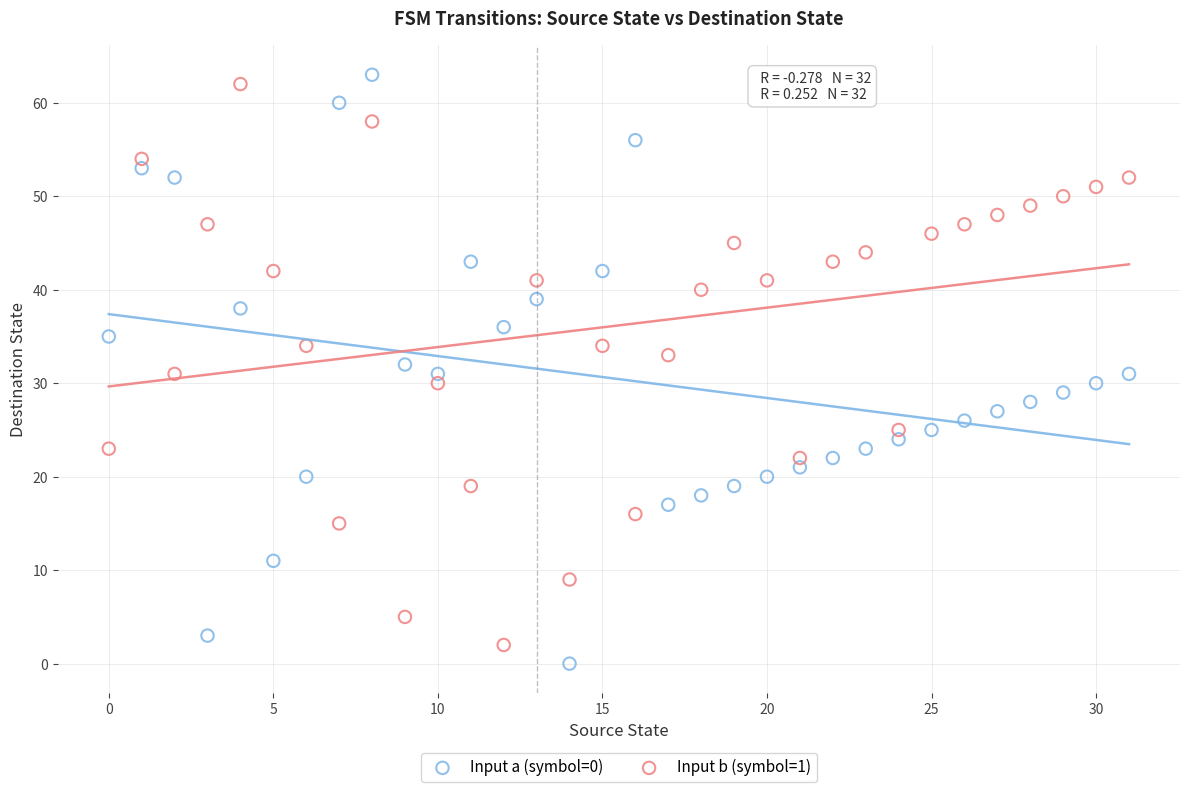

What are all the series names shown in the legend?

Input a (symbol=0), Input b (symbol=1)